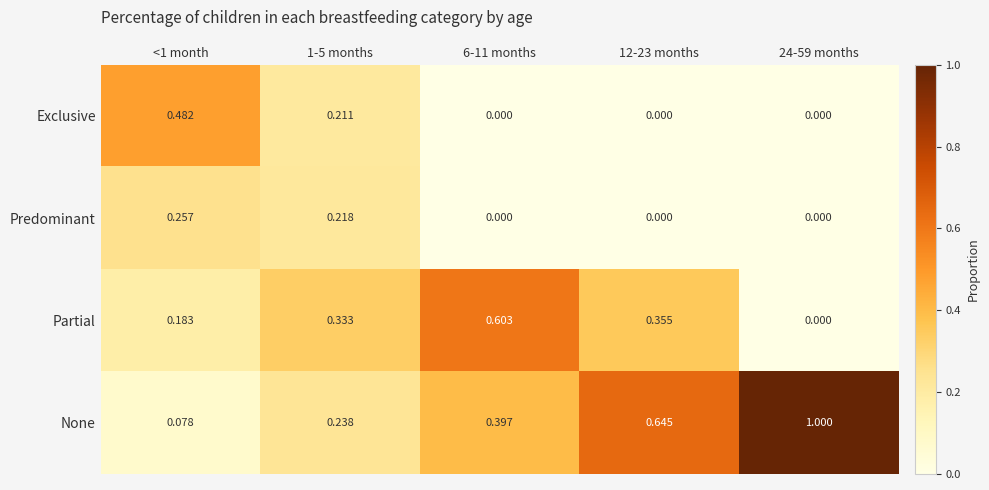

Which series has the largest total across all categories?

None